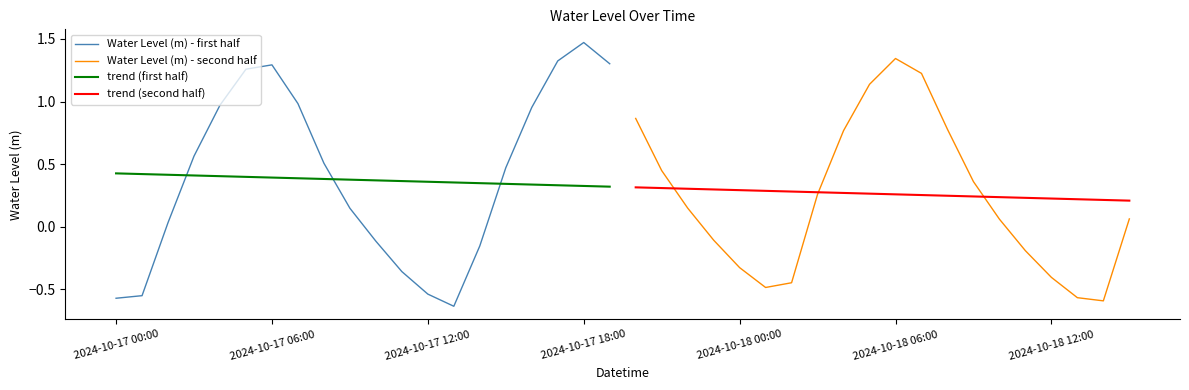

What is the value of the Water Level (m) - second half point at the 8th from the left?

0.3